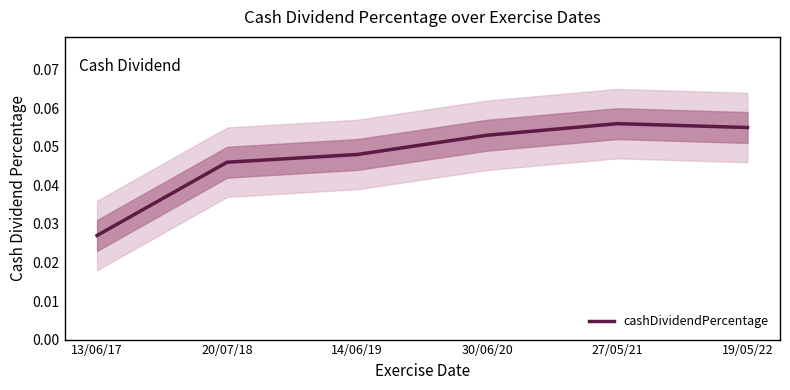

What position from the right is 30/06/20?

3